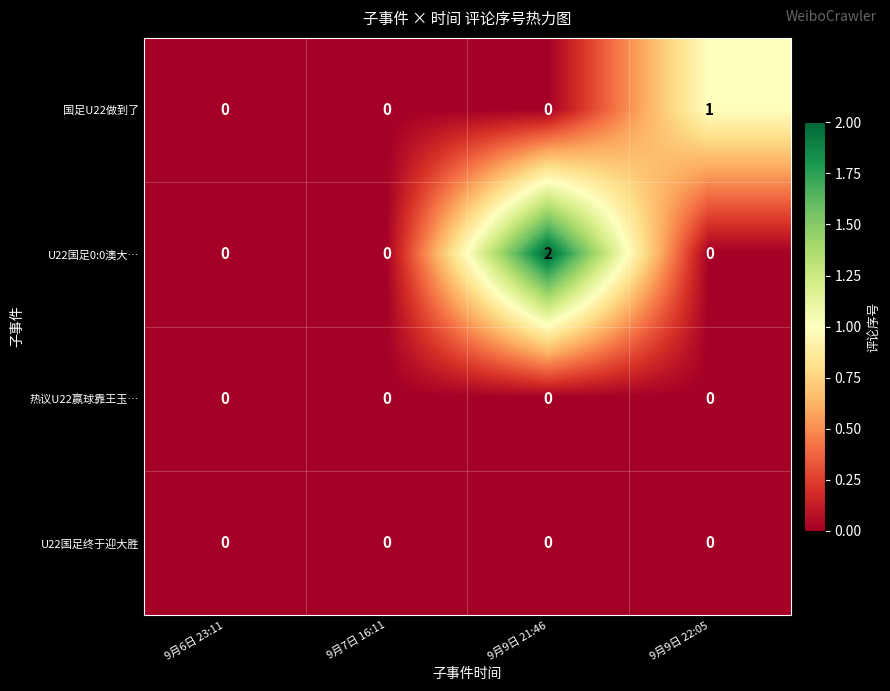

The U22国足终于迎大胜 series shows 0 at 9月9日 21:46. True or false?

True